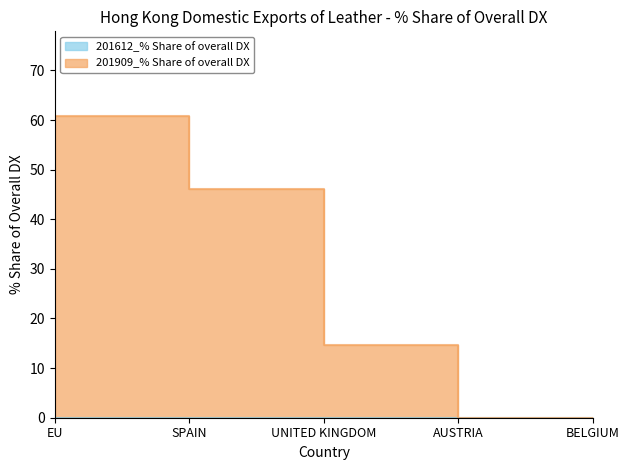

Which category has the lowest value across all series?

AUSTRIA